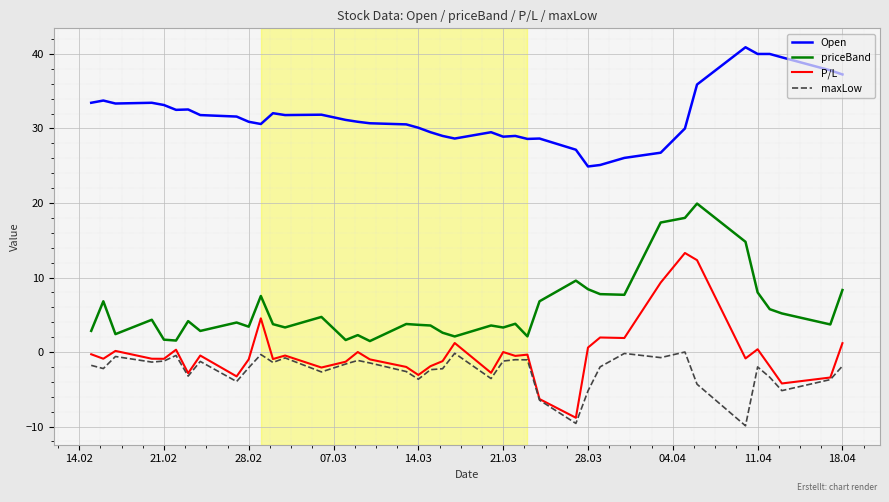

Which series has the largest total across all categories?

Open